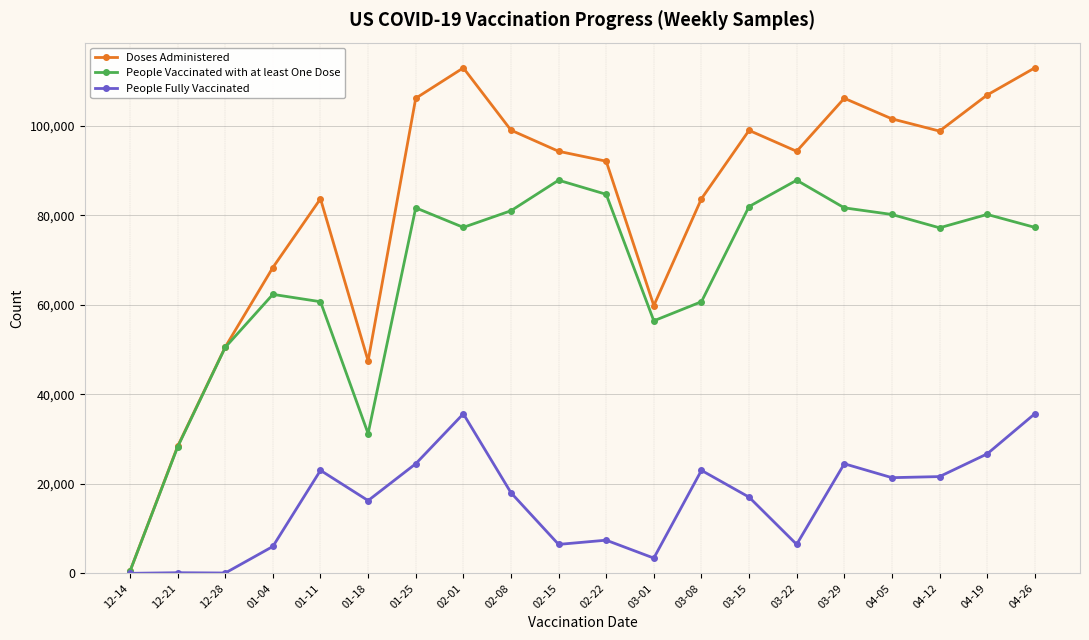

Where is People Fully Vaccinated nearest to the value 17822?

02-08